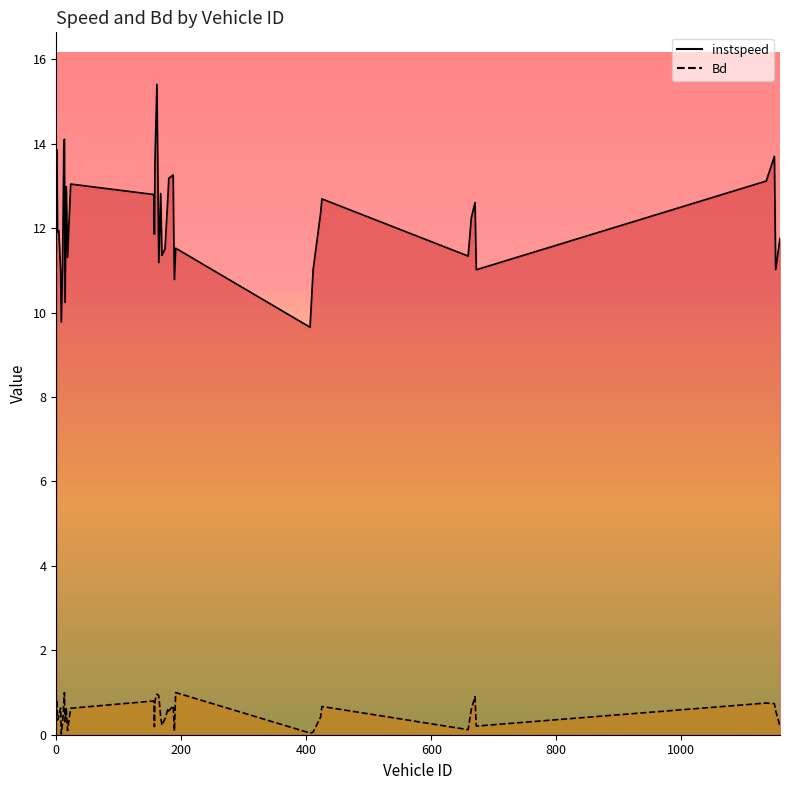

The Bd series shows 0.6 at 16.0. True or false?

True